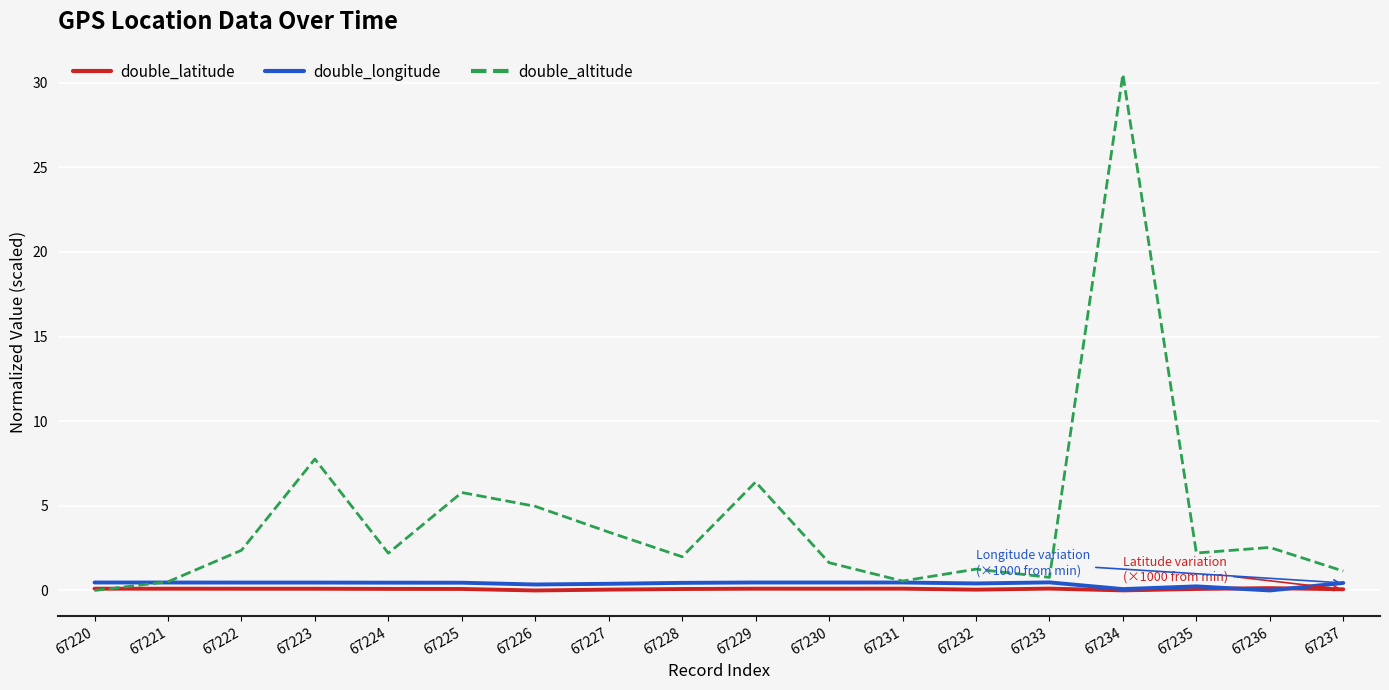

How many intersections are there between double_altitude and double_latitude?

1